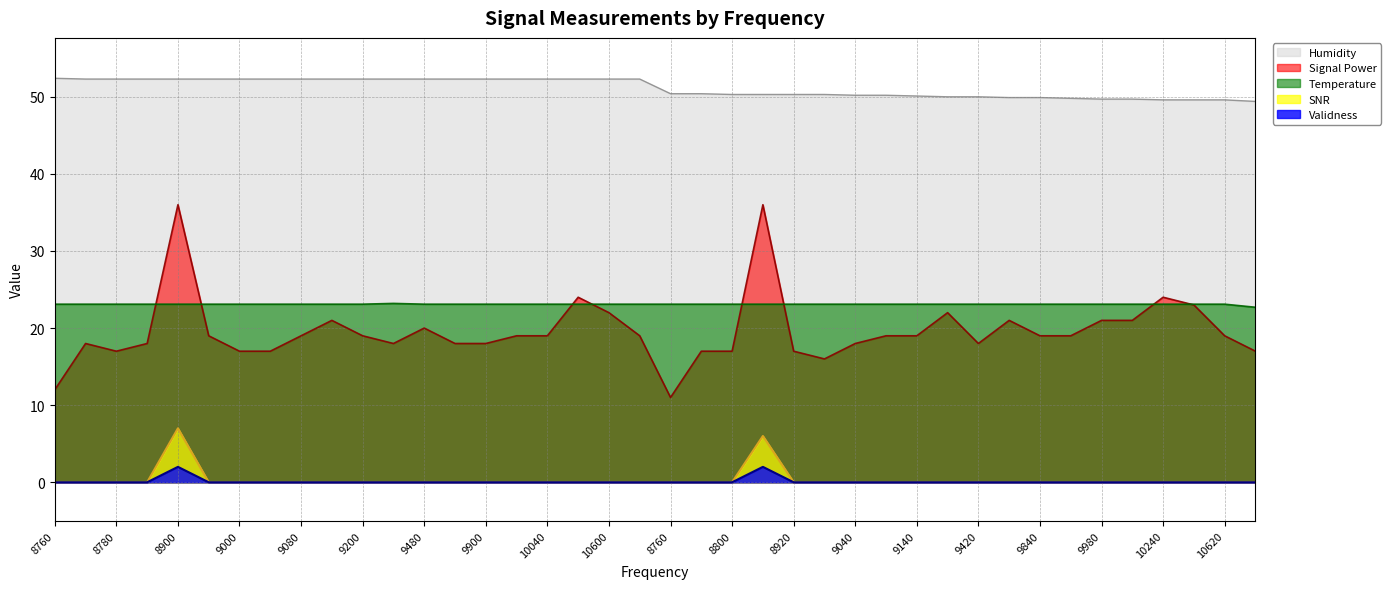

Is the value of Validness at 10620 greater than the value of Humidity at 8780?

No